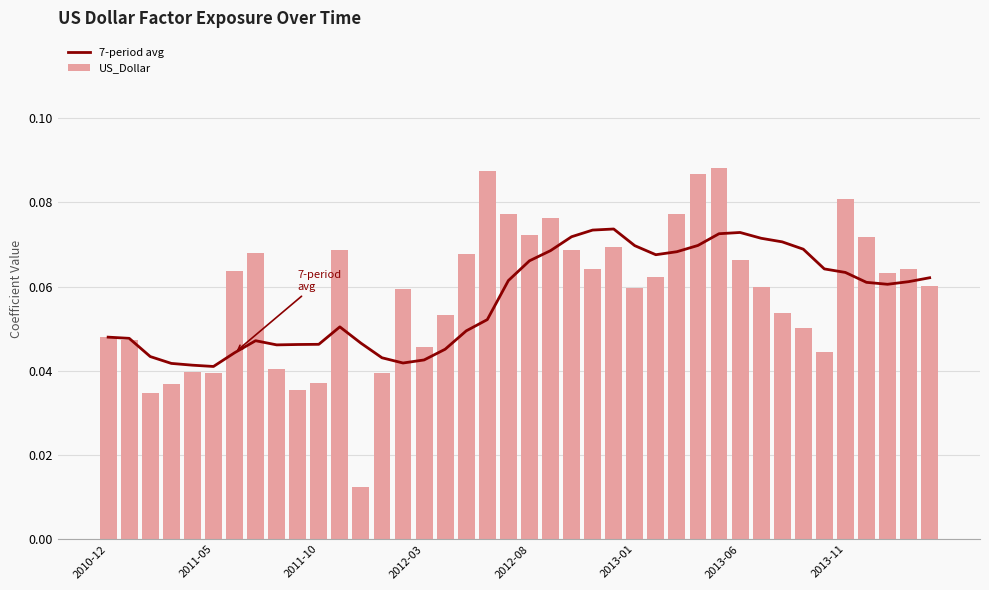

What is the total value across all series at 19?

0.1